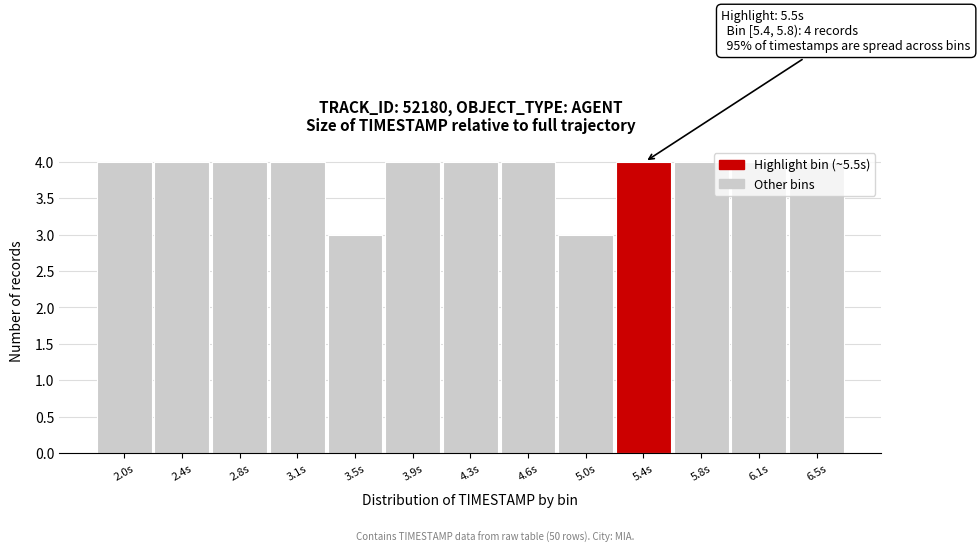

The chart shows a value of 4 at 4.3s. True or false?

True